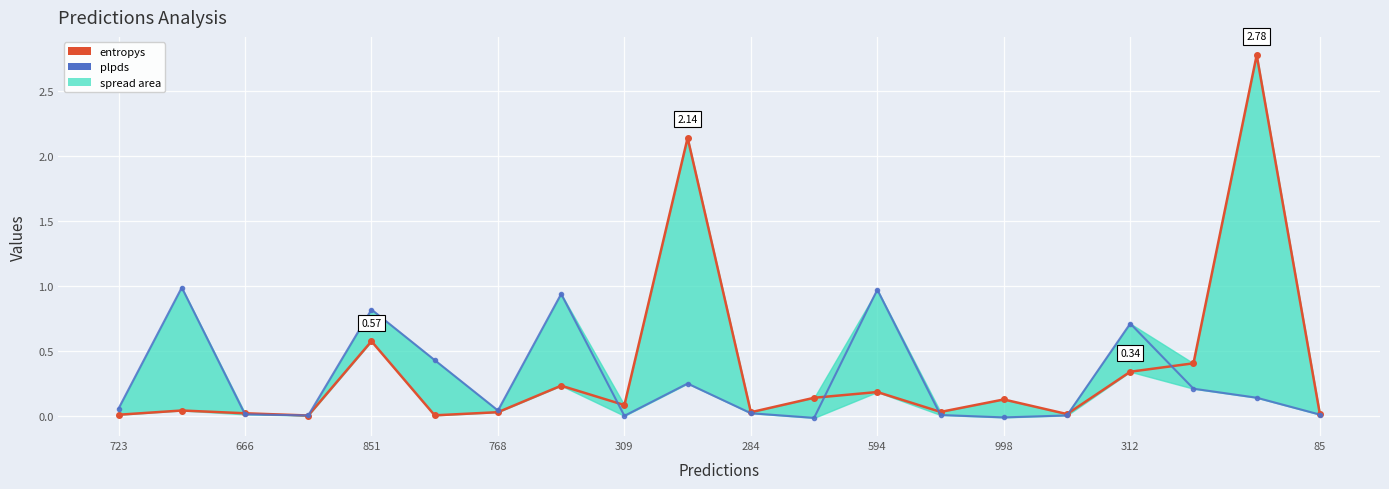

What is the difference between the second highest and minimum values in the entropys series?

2.1